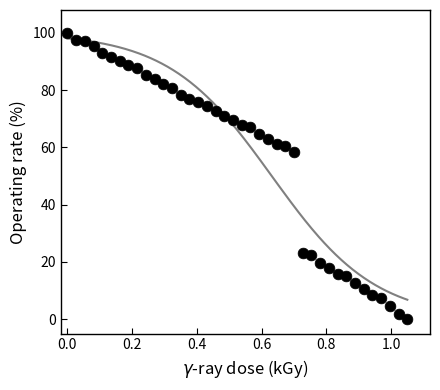

What is the range of X values (max minus min)?

1.1